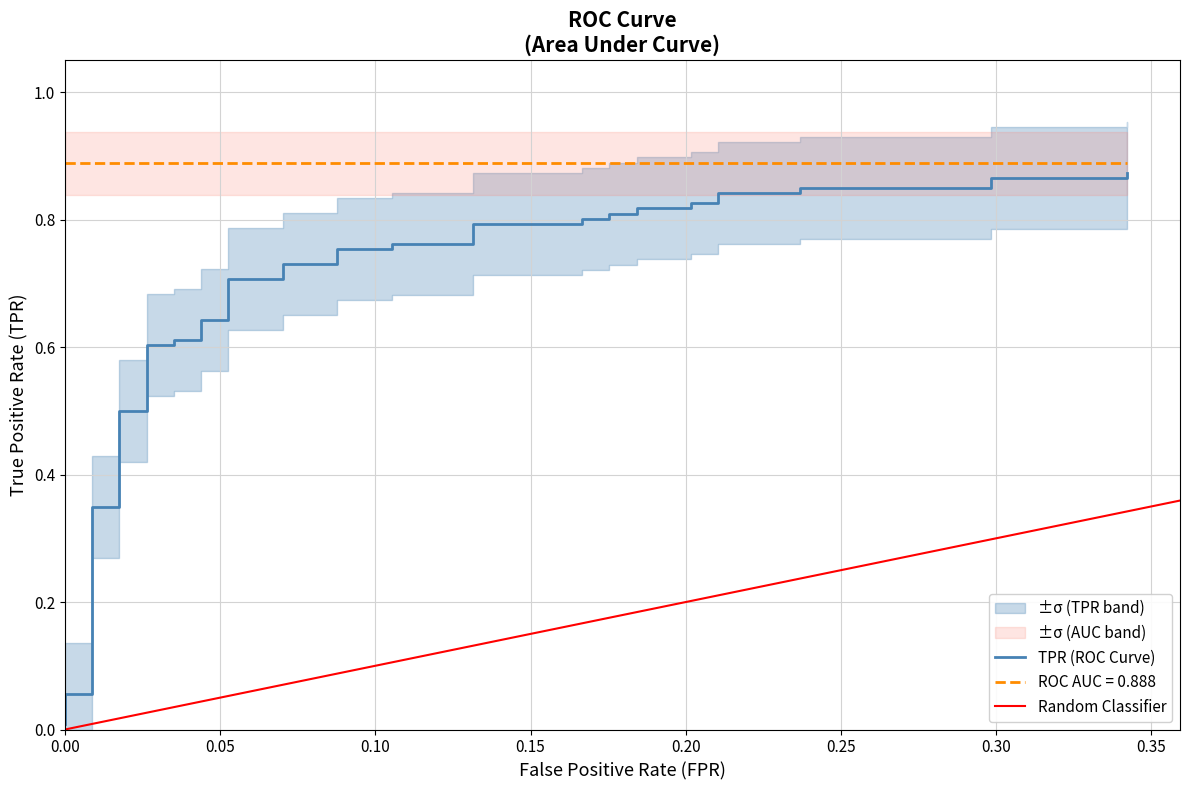

True or false: there are more than 0 points higher than both neighbors.

False